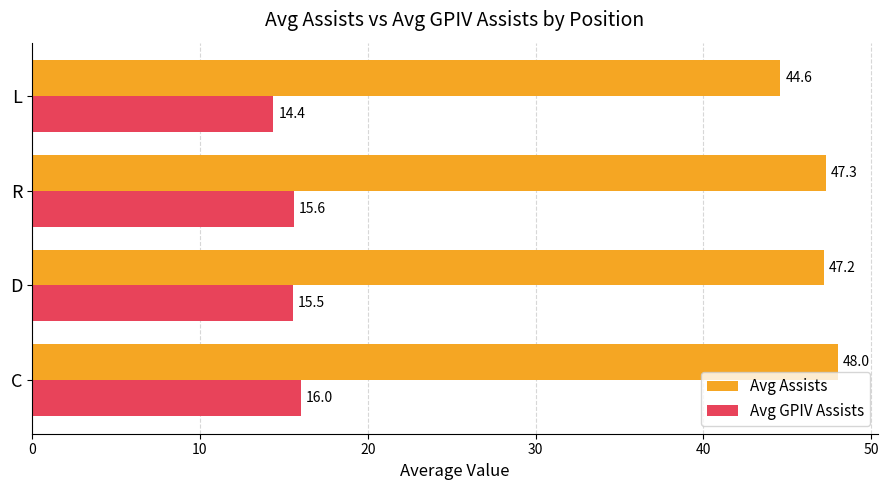

True or false: Avg GPIV Assists has a value of 27.7 at C.

False